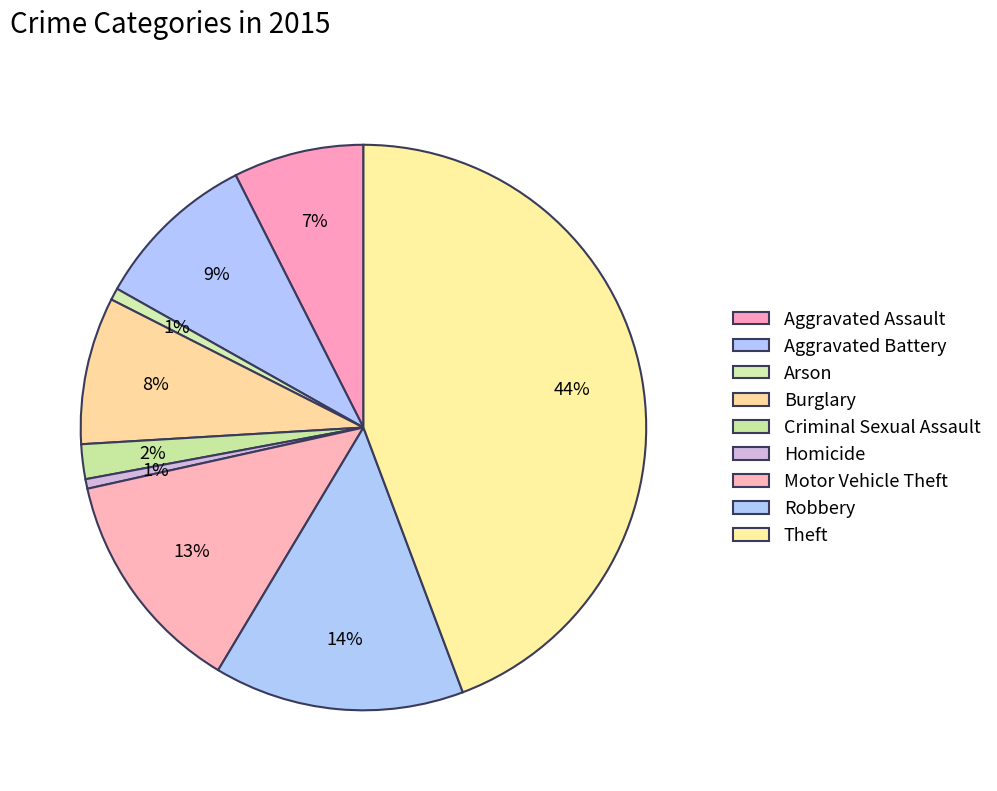

To the nearest percent, what is the combined percentage of Criminal Sexual Assault and Motor Vehicle Theft?

15%